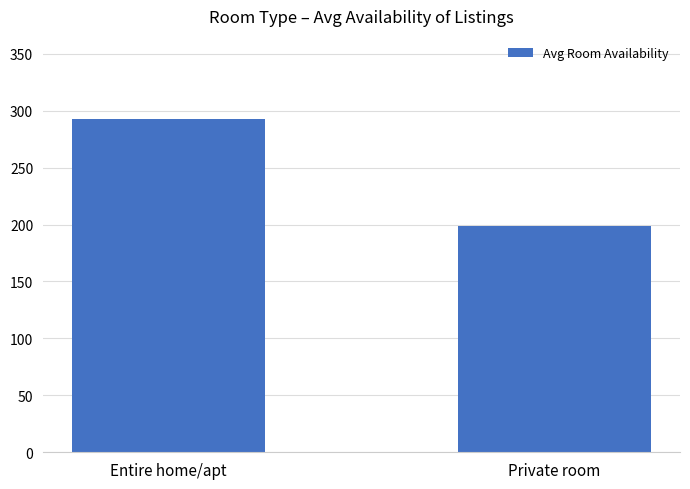

What is the difference between the values at Entire home/apt and Private room?

94.2